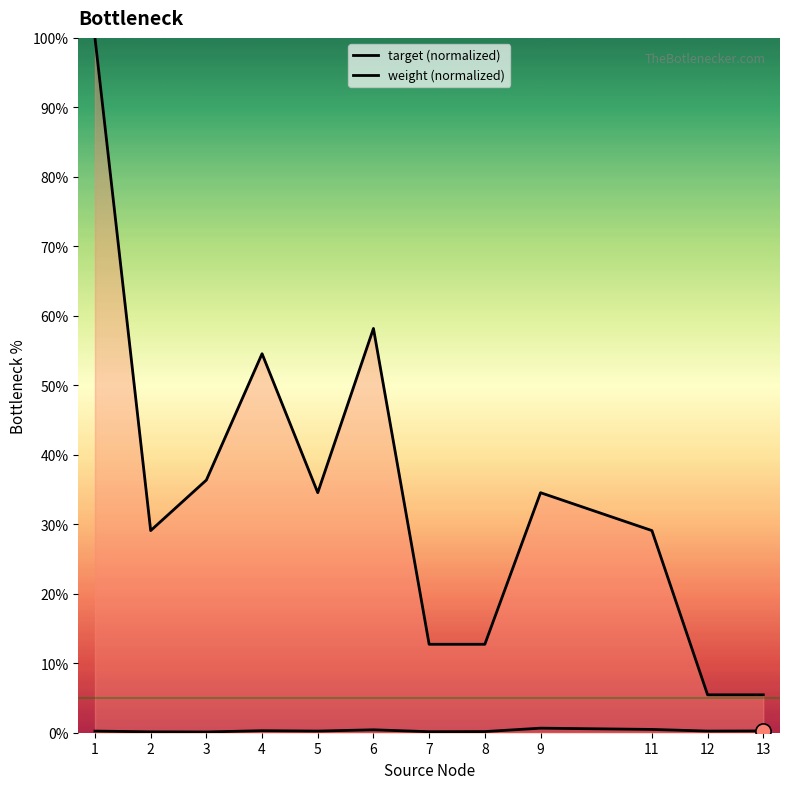

Is the value of target (normalized) at 4 greater than the value of weight (normalized) at 4?

No